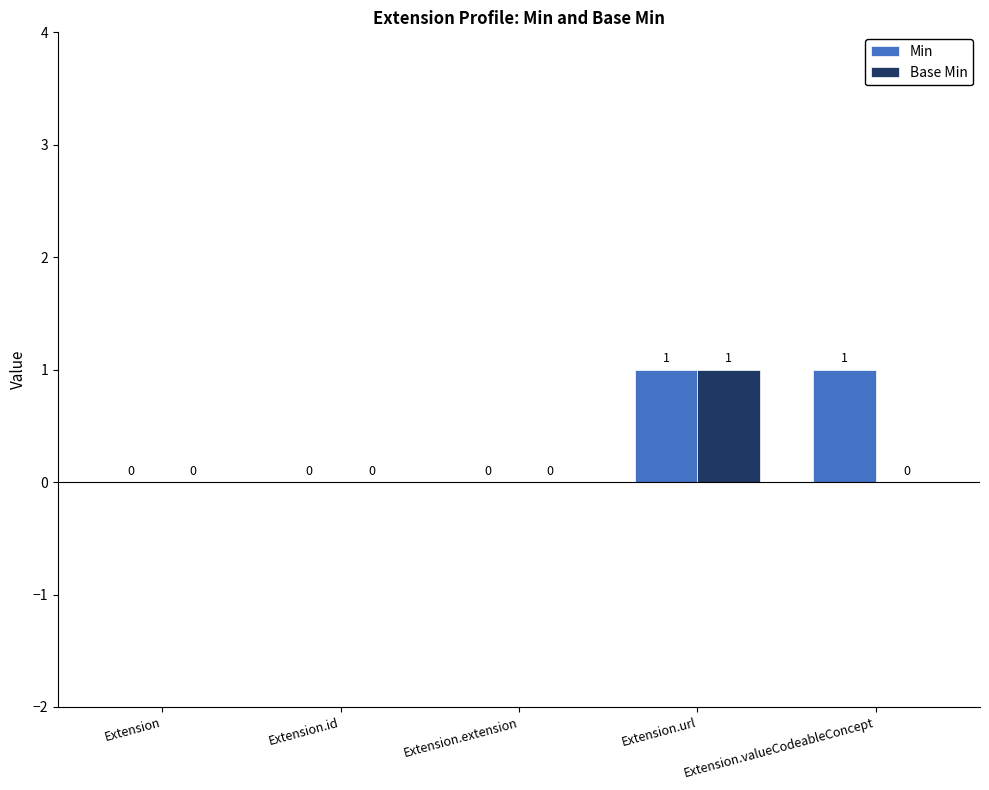

Are the bars grouped side by side (vs. stacked)?

Yes